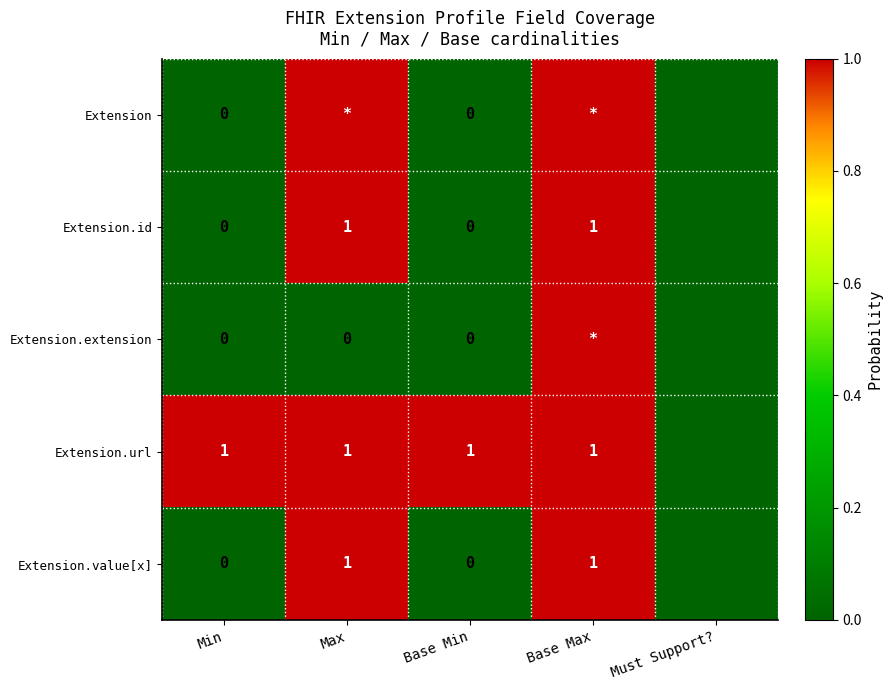

What is the greatest value displayed?

1